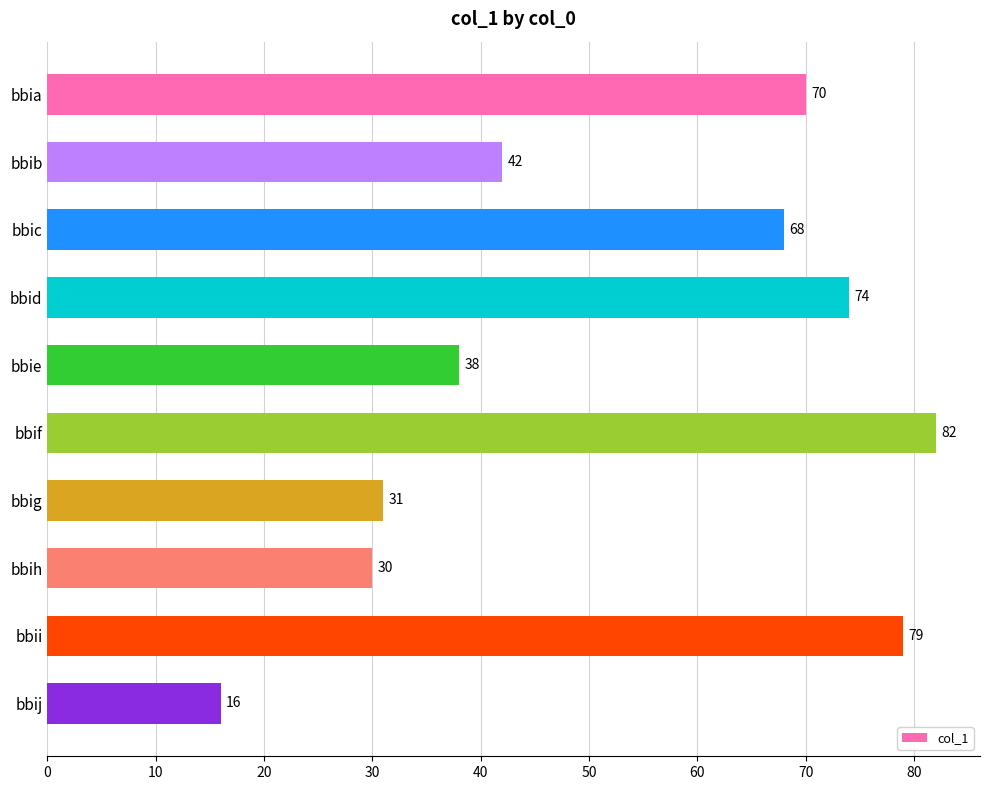

What is the difference between the values at bbig and bbid?

43